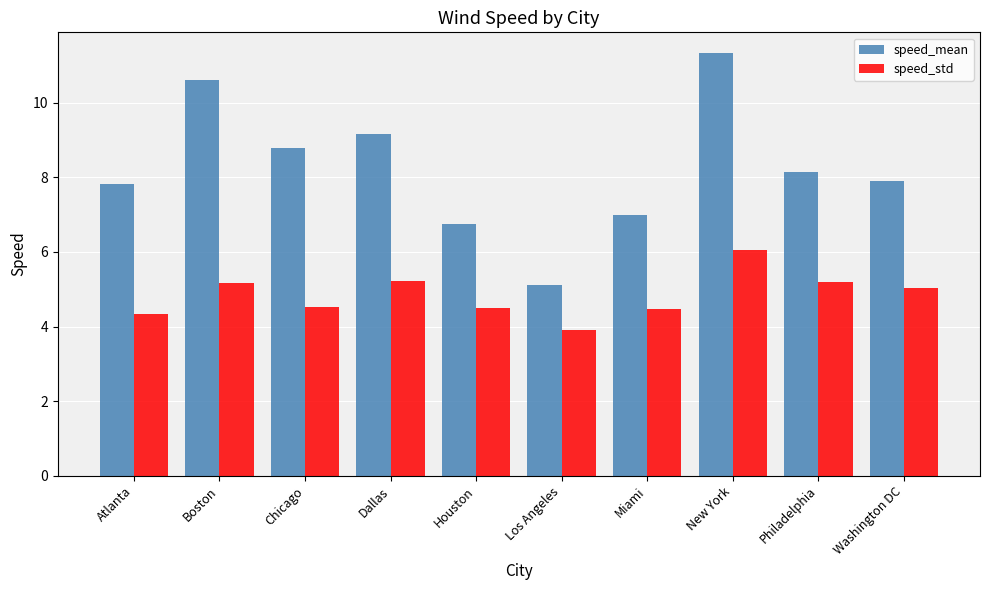

How many data points in speed_std are less than 5?

5